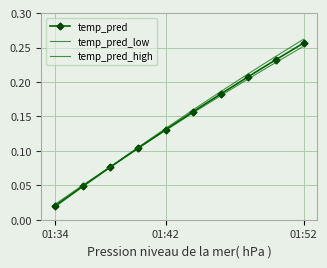

What are all the series names shown in the legend?

temp_pred, temp_pred_low, temp_pred_high